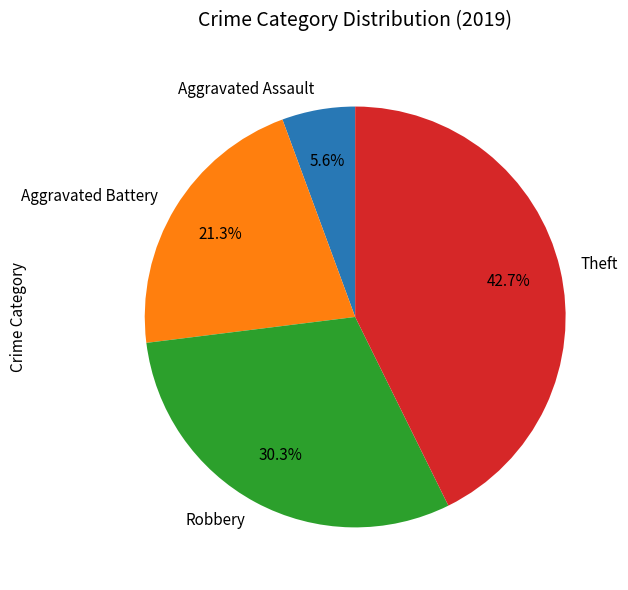

What is the ratio of the value at Theft to the value at Robbery?

1.4